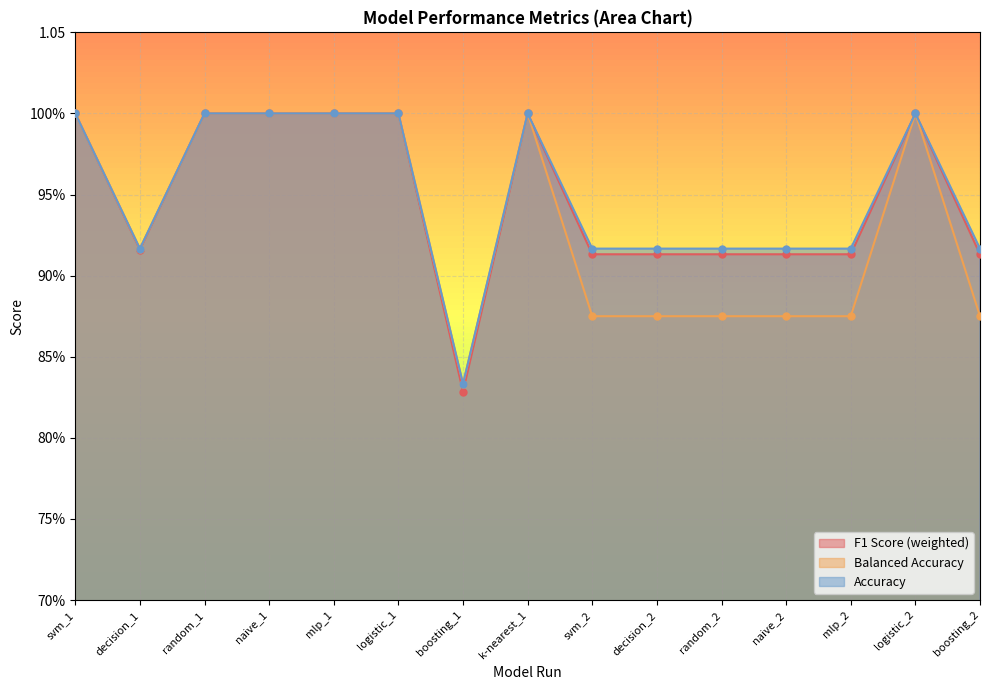

What is the sum of the F1 Score (weighted) values at mlp_1 and logistic_1?

2.0